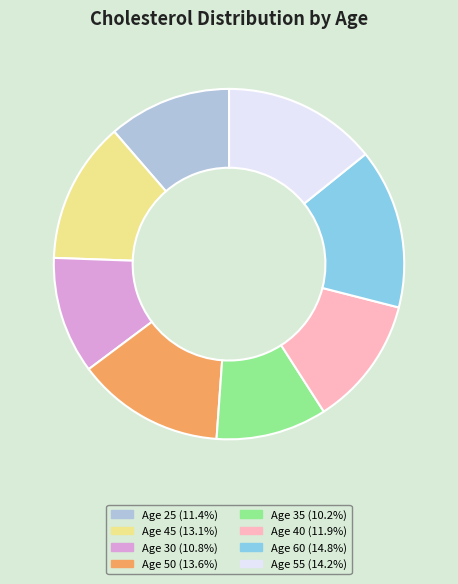

Combined, do Age 30 (10.8%) and Age 25 (11.4%) account for over 50%?

No